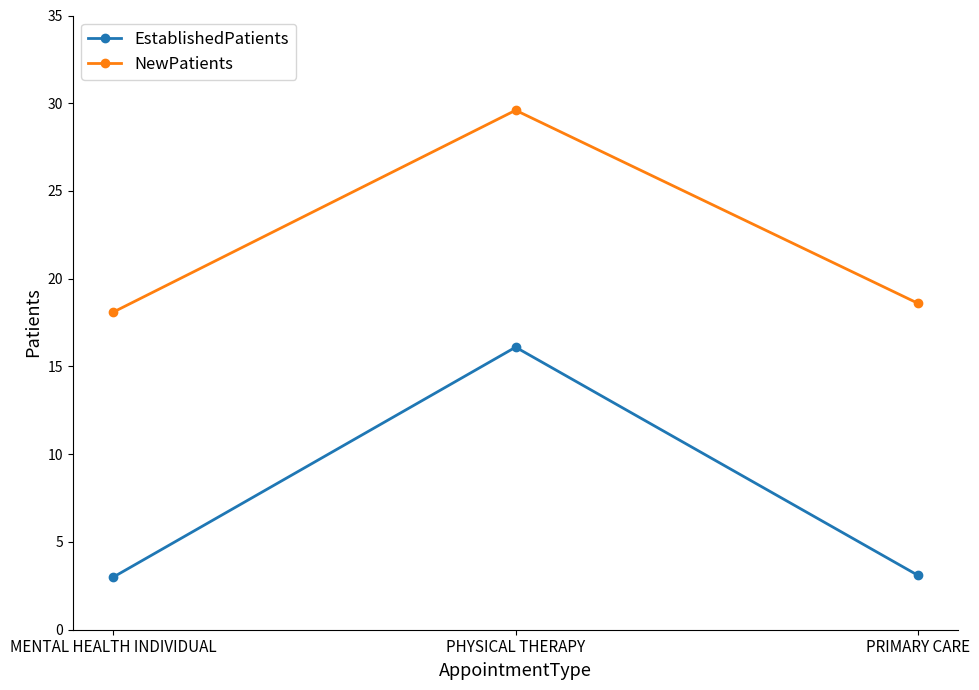

The EstablishedPatients series shows 16.1 at PHYSICAL THERAPY. True or false?

True